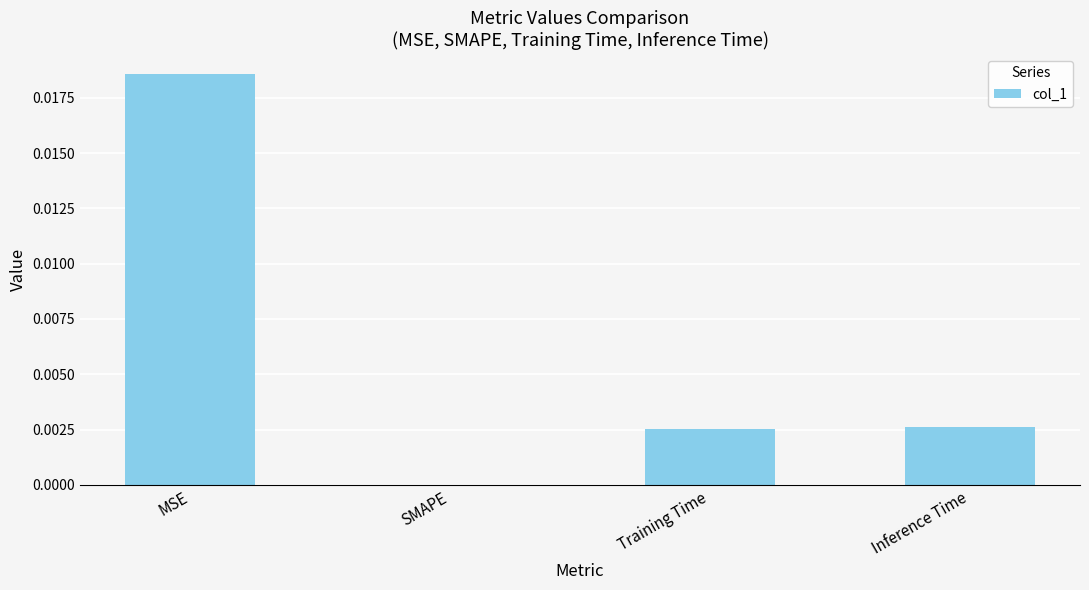

At which category does the chart reach its peak across all series?

MSE